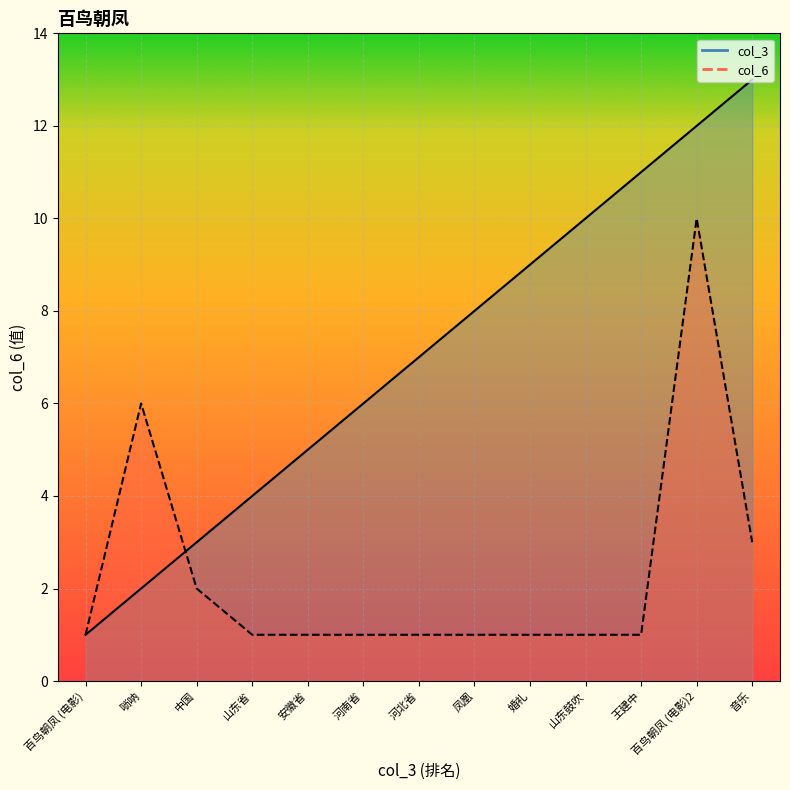

At which category is the sum across all series the highest?

百鸟朝凤 (电影)2